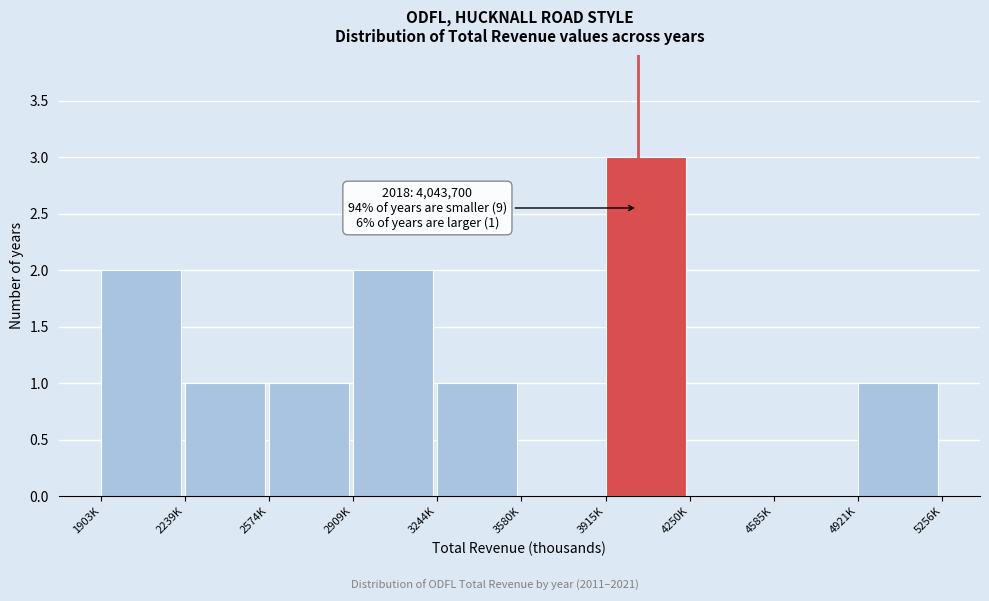

Reading left to right, list all the values displayed in this chart.

1903K=2	2239K=1	2574K=1	2909K=2	3244K=1	3580K=0	3915K=3	4250K=0	4585K=0	4921K=1